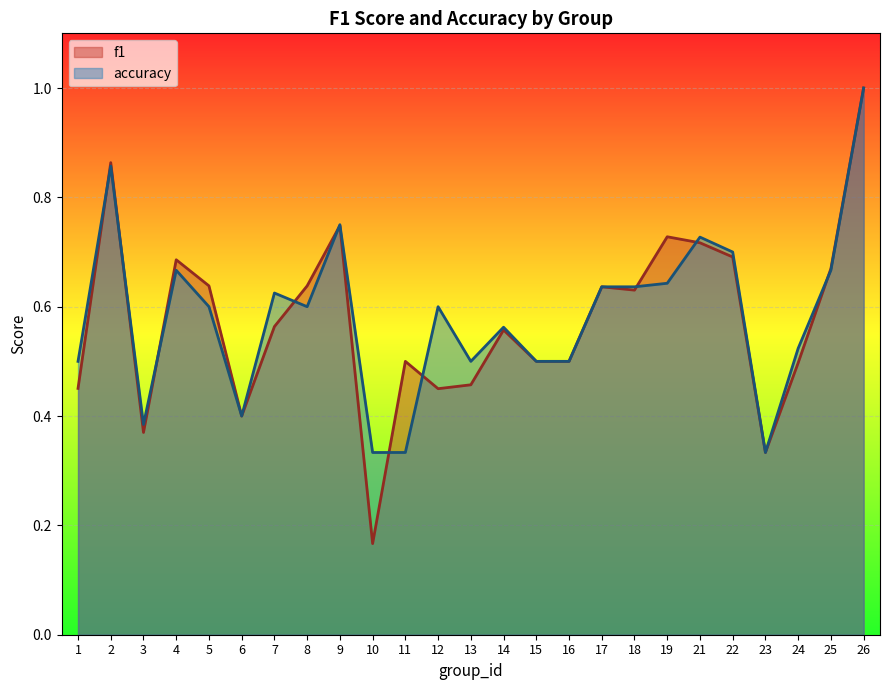

Reading left to right, what are all the values shown in this chart?

f1: 1=0.5	2=0.9	3=0.4	4=0.7	5=0.6	6=0.4	7=0.6	8=0.6	9=0.7	10=0.2	11=0.5	12=0.5	13=0.5	14=0.6	15=0.5	16=0.5	17=0.6	18=0.6	19=0.7	21=0.7	22=0.7	23=0.3	24=0.5	25=0.7	26=1.0
accuracy: 1=0.5	2=0.9	3=0.4	4=0.7	5=0.6	6=0.4	7=0.6	8=0.6	9=0.8	10=0.3	11=0.3	12=0.6	13=0.5	14=0.6	15=0.5	16=0.5	17=0.6	18=0.6	19=0.6	21=0.7	22=0.7	23=0.3	24=0.5	25=0.7	26=1.0